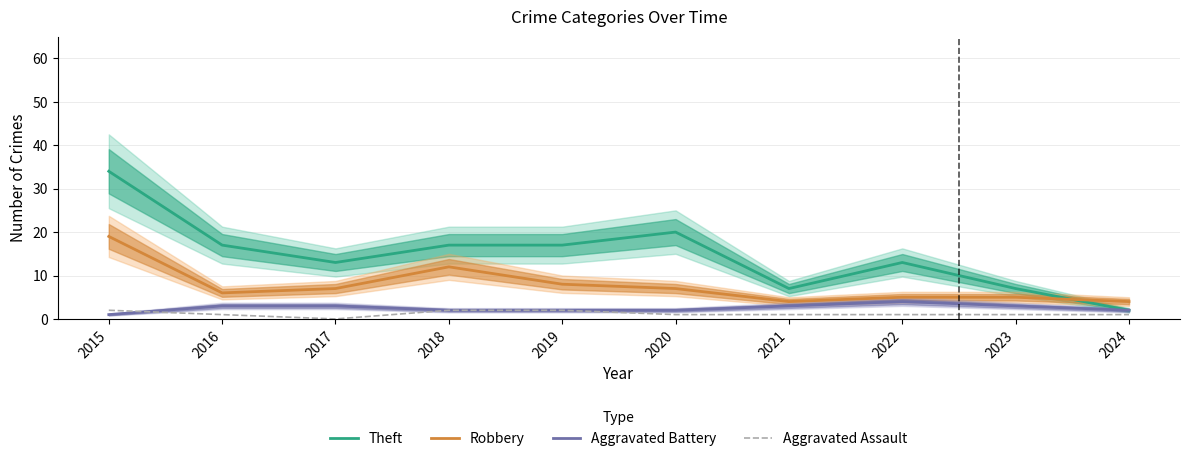

What is the total value across all series at 2018?

33